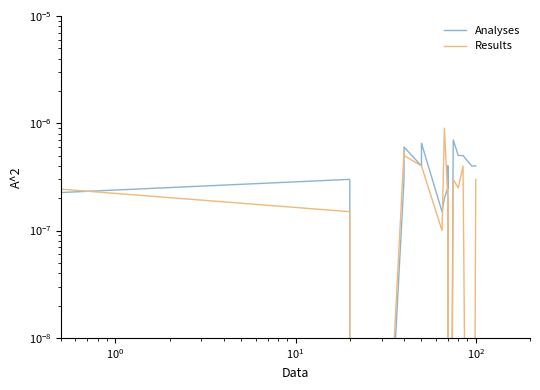

Is it true that Results equals 0.0 at 14?

False